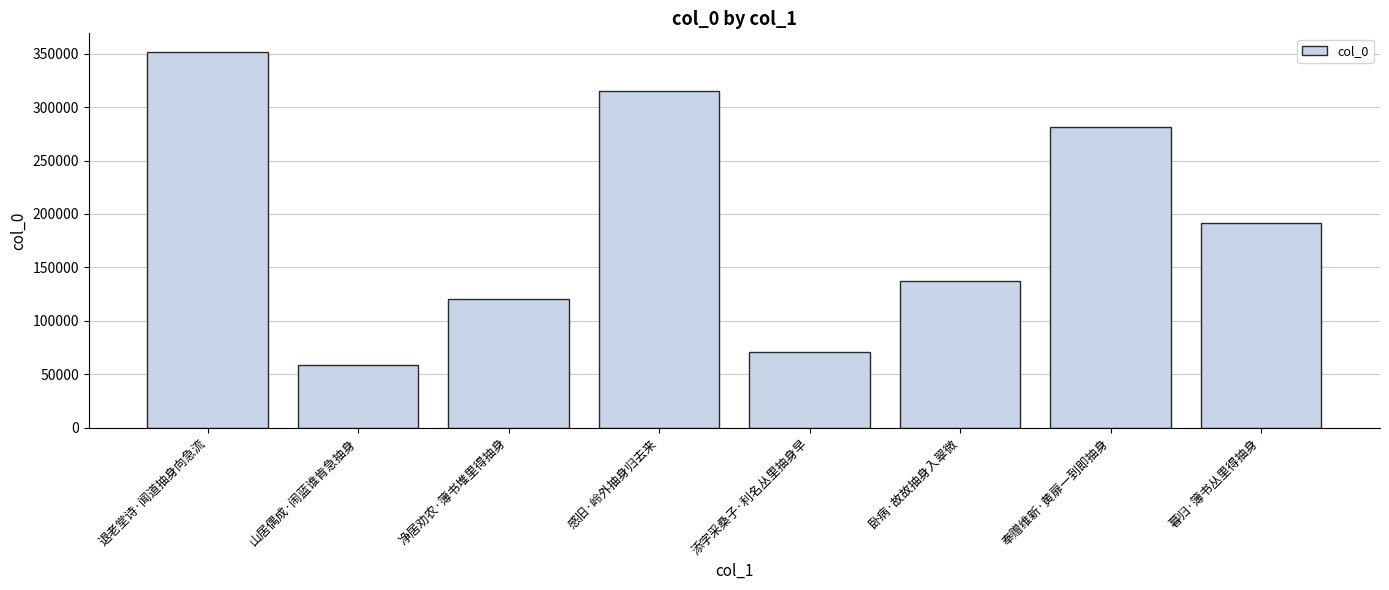

Is it true that the value at 暮归·簿书丛里得抽身 is 113729?

False